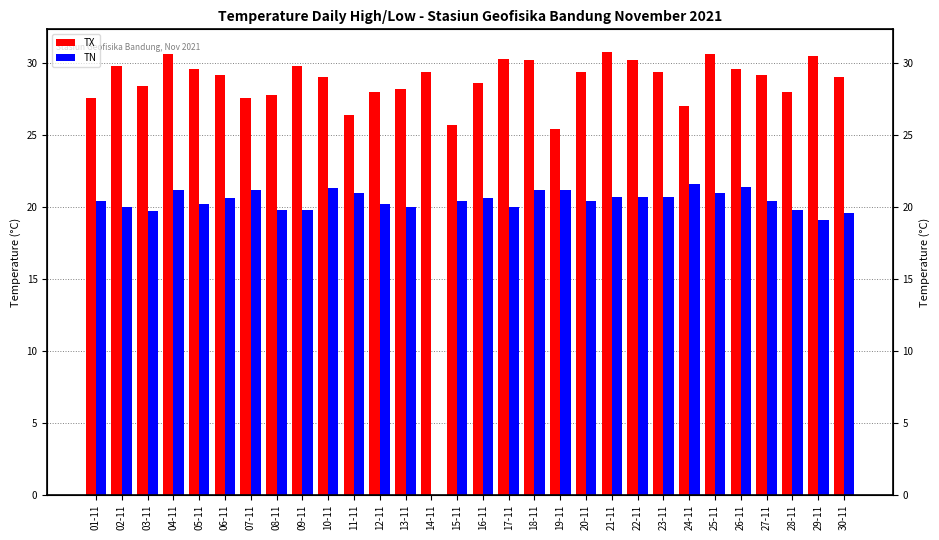

How many groups of bars are there?

30